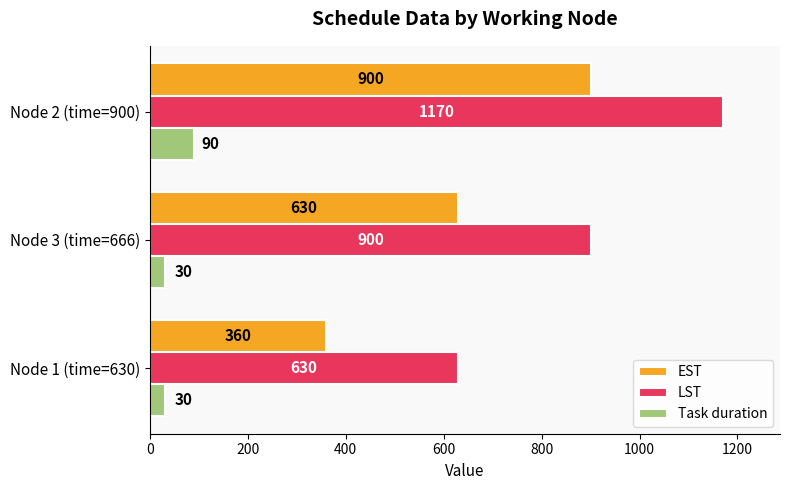

Which series has the largest total across all categories?

LST